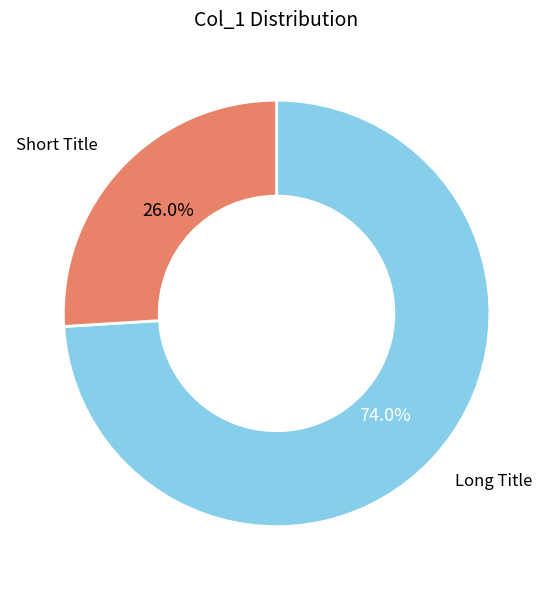

Does Long Title account for over 50% of the chart?

Yes